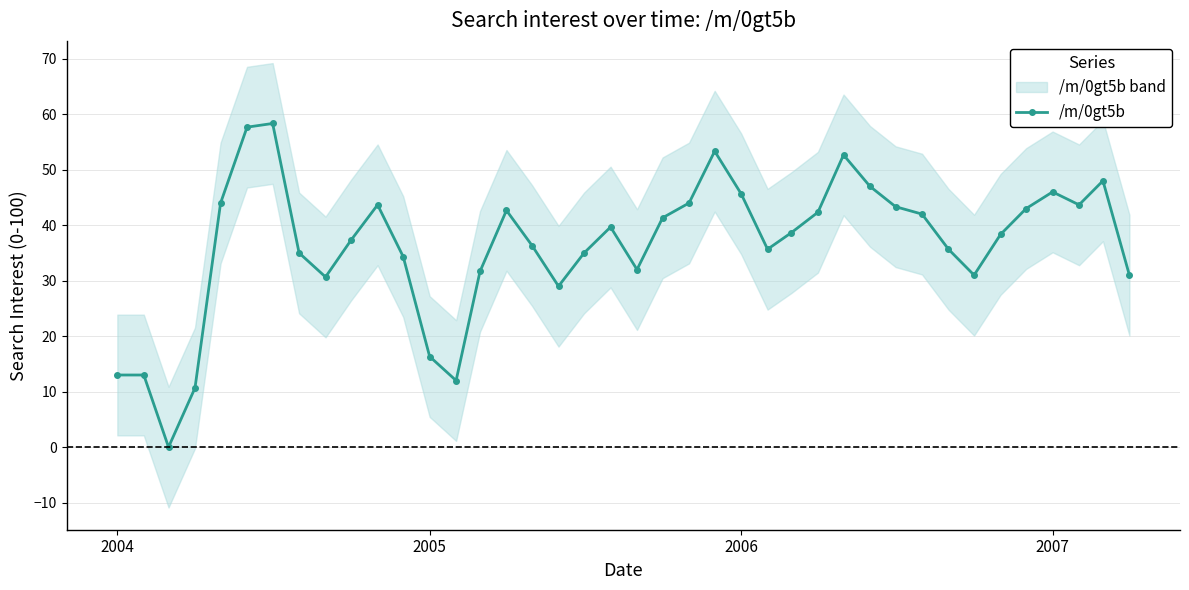

True or false: there are more than 0 points higher than both neighbors.

True